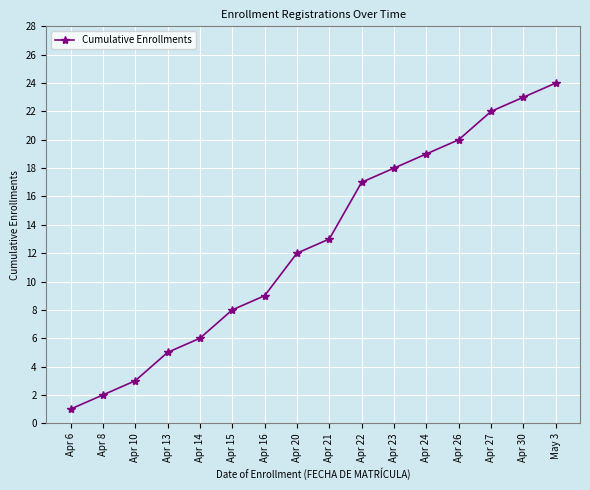

What is the ratio of the value at Apr 8 to the value at Apr 27?

0.1